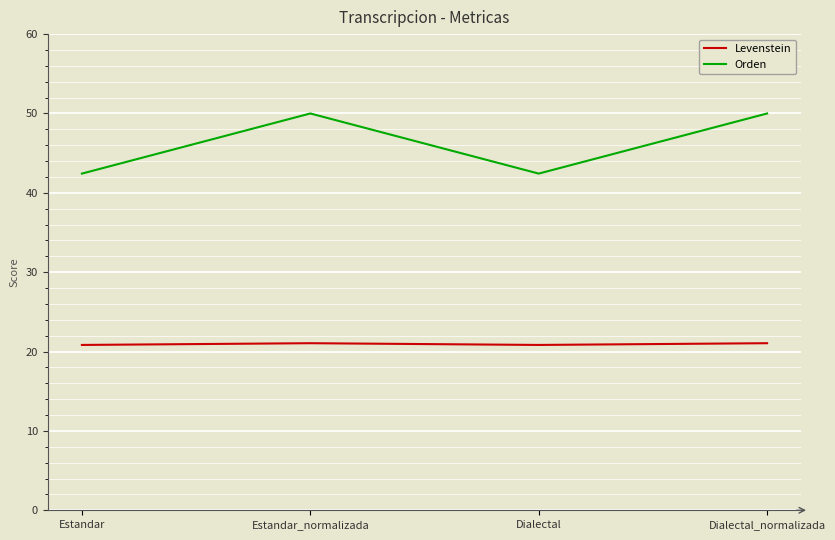

Rank the series at Estandar from lowest to highest value.

Levenstein, Orden